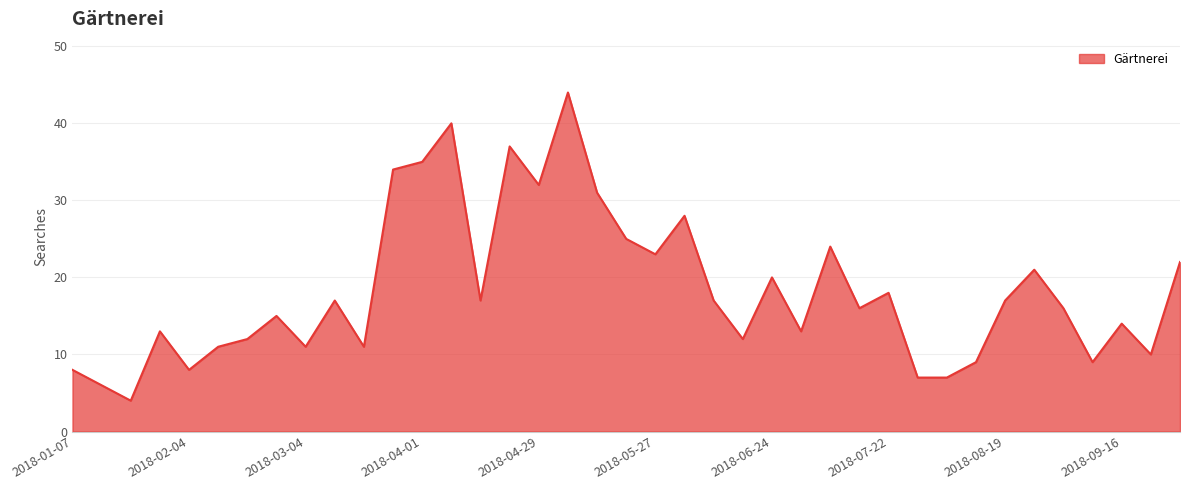

Reading left to right, list all the values displayed in this chart.

8	6	4	13	8	11	12	15	11	17	11	34	35	40	17	37	32	44	31	25	23	28	17	12	20	13	24	16	18	7	7	9	17	21	16	9	14	10	22